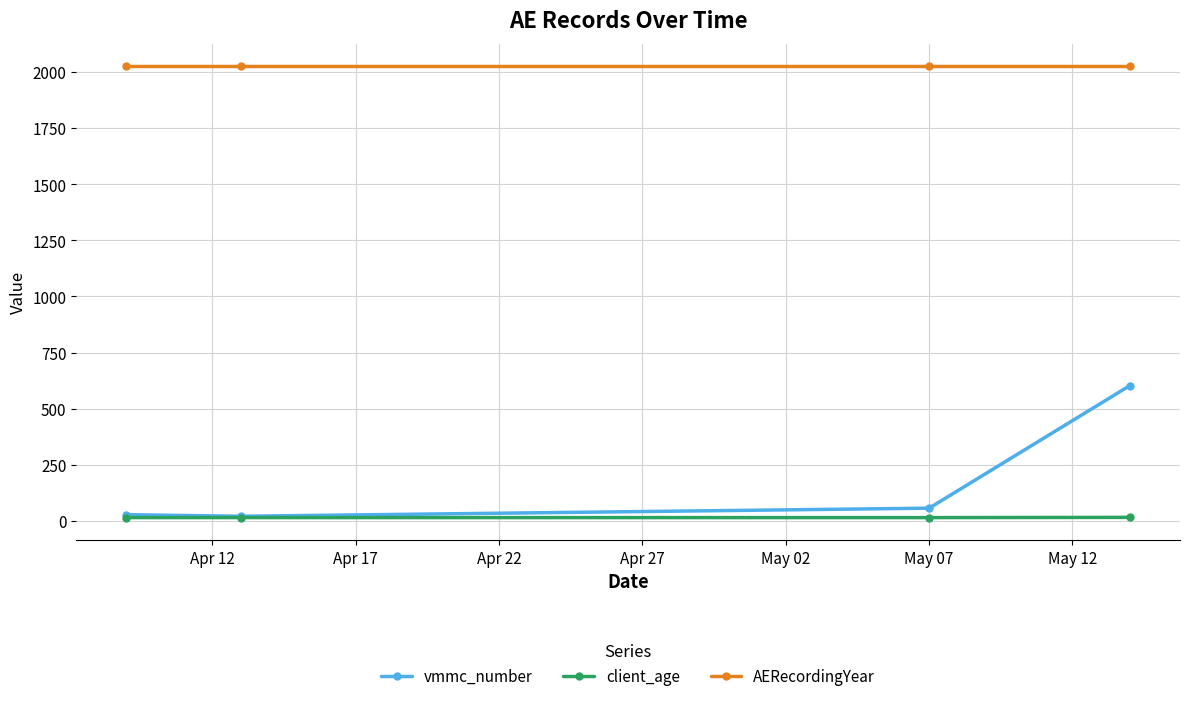

True or false: vmmc_number and AERecordingYear cross at least once.

False